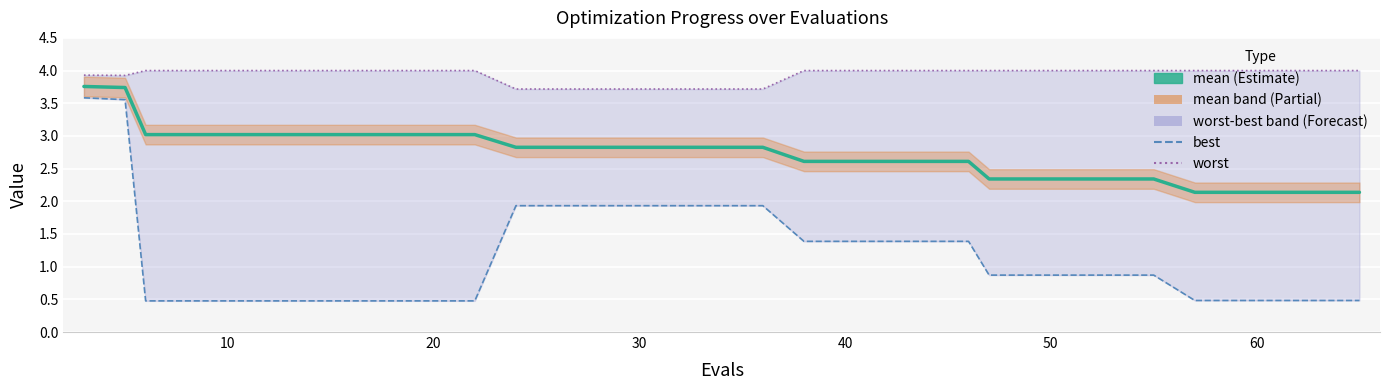

How many lines are shown in the chart?

3